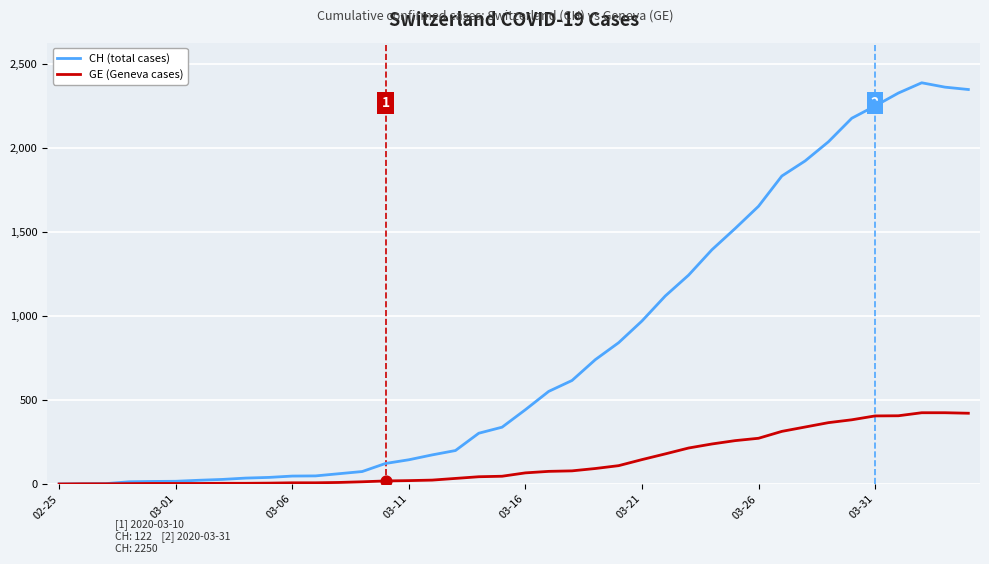

Which series has the largest range (max minus min)?

CH (total cases)